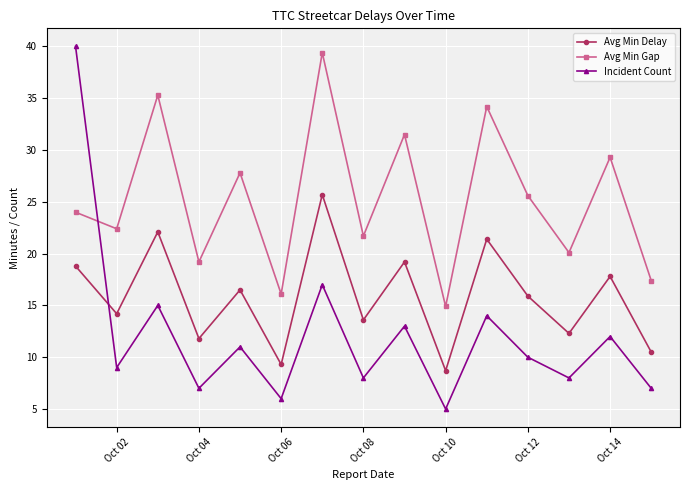

What is the value of the Avg Min Gap point at the 10th from the left?

14.9